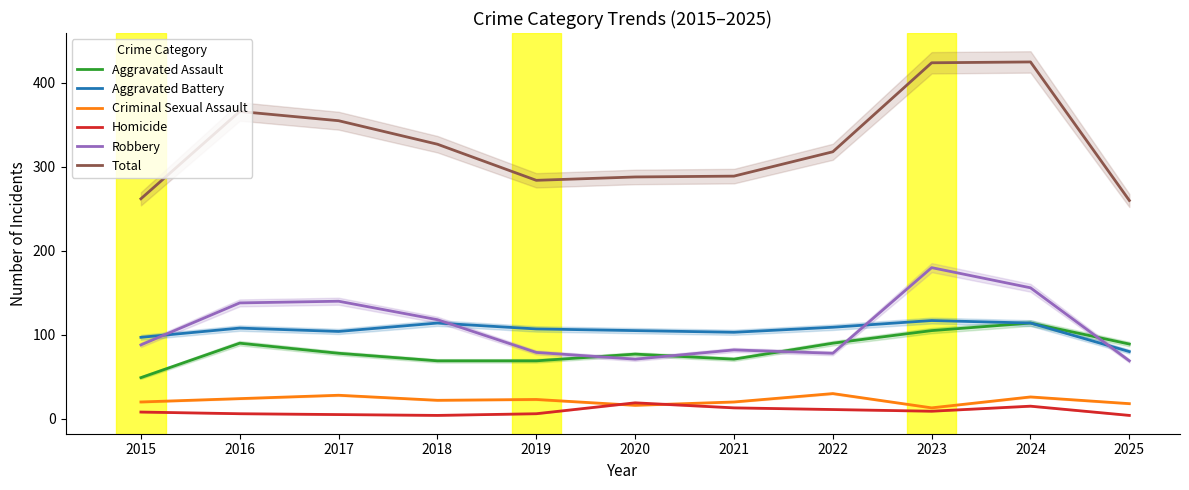

Rank the series by their maximum value, from highest to lowest.

Total, Robbery, Aggravated Battery, Aggravated Assault, Criminal Sexual Assault, Homicide